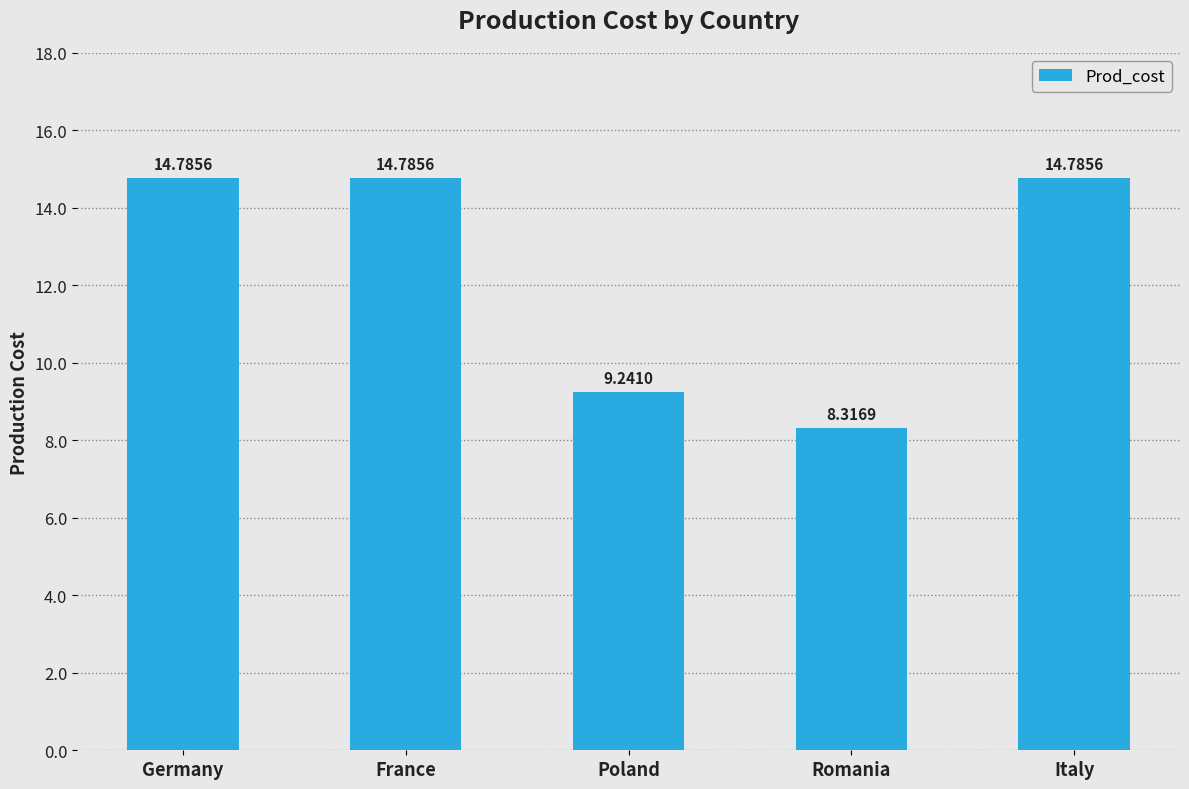

Does the chart contain any negative values?

No